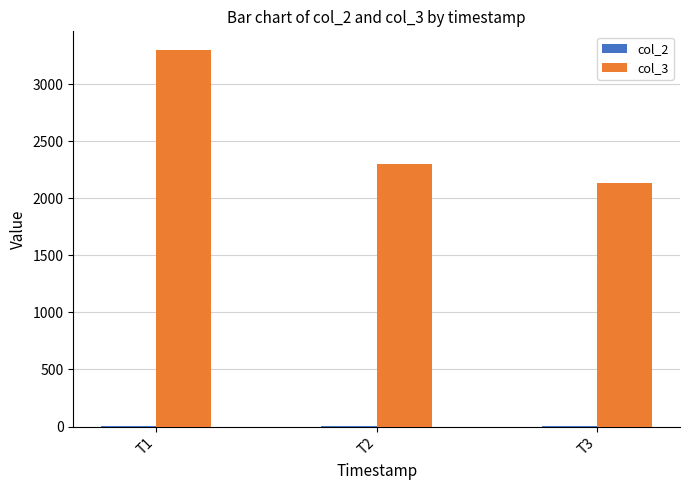

What is the maximum value for col_3?

3299.9